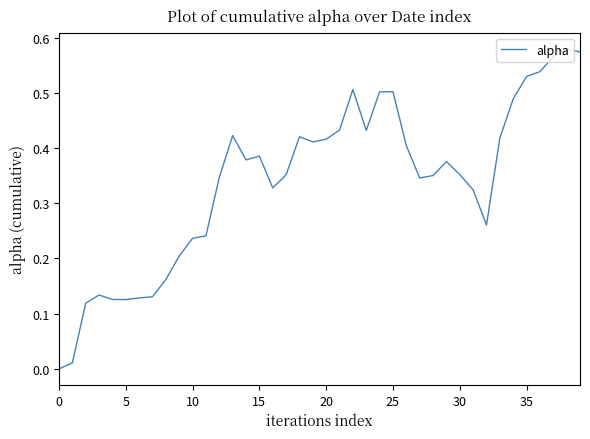

How many positive values are there?

39